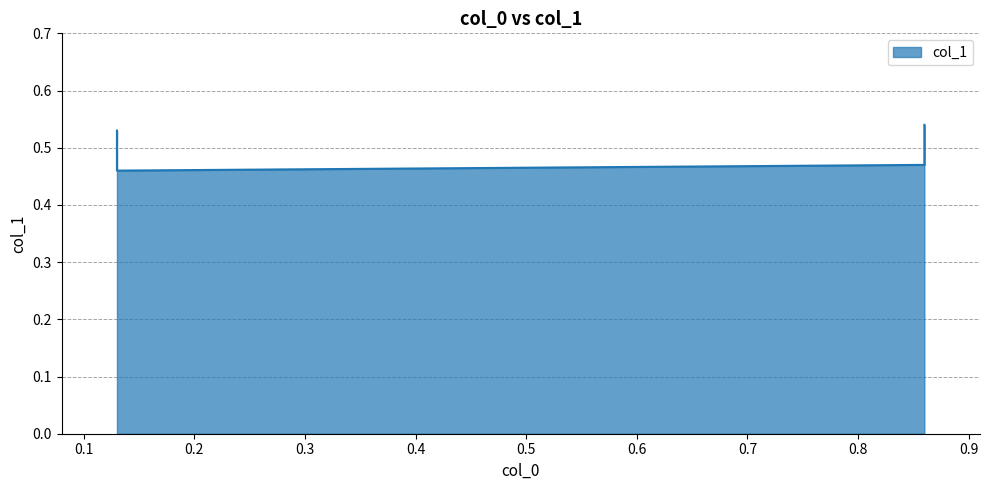

What is the change in value from 0.86 to 0.86?

+0.1